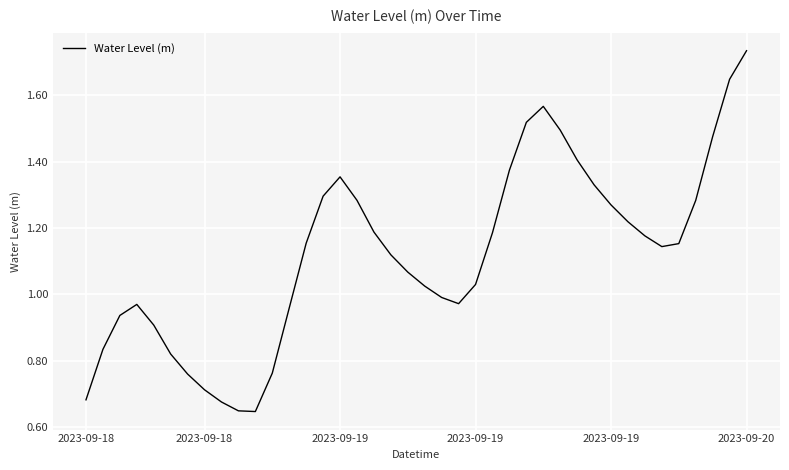

What is the difference between the maximum and minimum values?

1.1